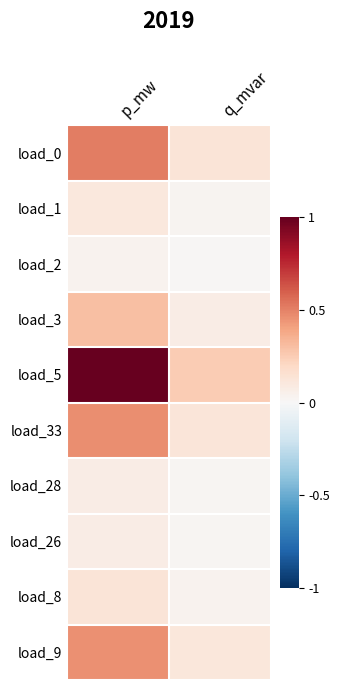

Reading right to left, list all the values displayed in this chart.

load_0: q_mvar=0.1	p_mw=0.5
load_1: q_mvar=0.0	p_mw=0.1
load_2: q_mvar=0.0	p_mw=0.0
load_3: q_mvar=0.1	p_mw=0.3
load_5: q_mvar=0.3	p_mw=1.0
load_33: q_mvar=0.1	p_mw=0.5
load_28: q_mvar=0.0	p_mw=0.1
load_26: q_mvar=0.0	p_mw=0.1
load_8: q_mvar=0.0	p_mw=0.1
load_9: q_mvar=0.1	p_mw=0.5